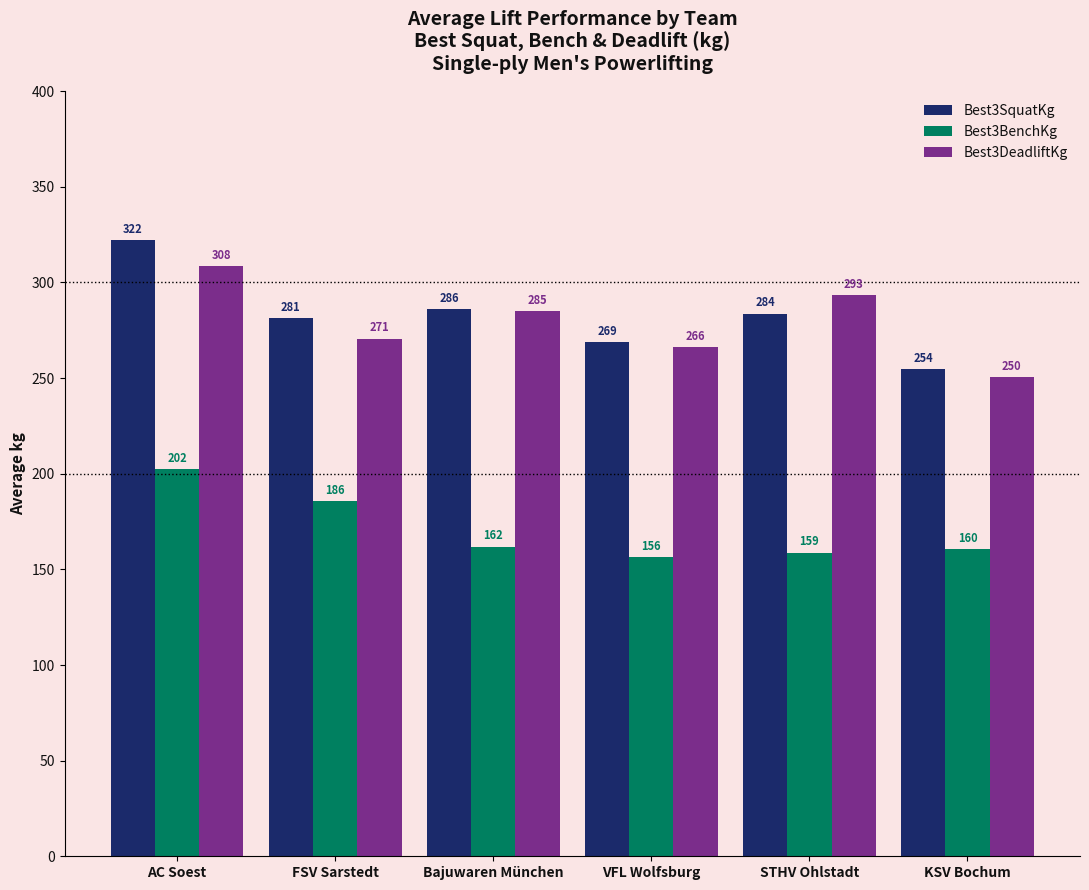

What is the difference between the maximum and minimum values in the Best3BenchKg series?

46.0